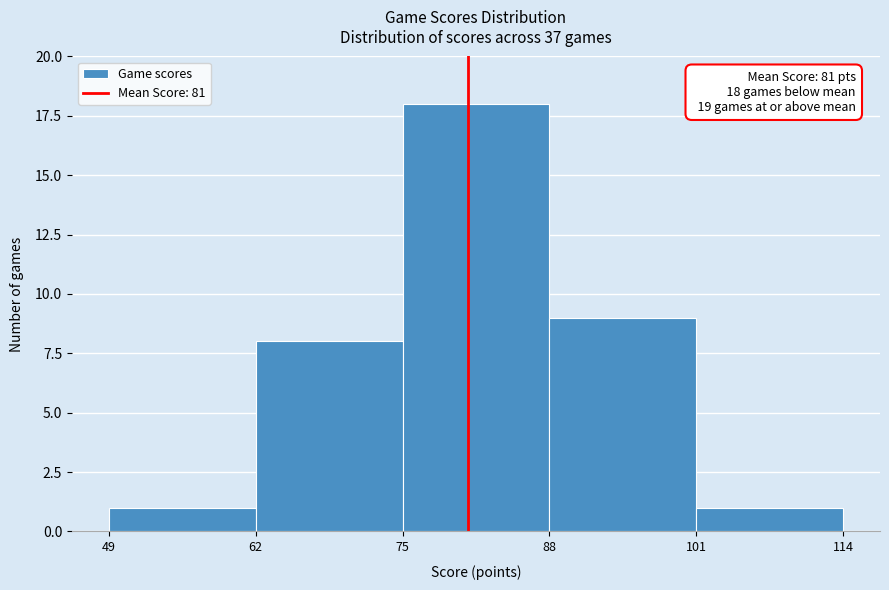

Over which range of the x-axis is the bar tallest?

75 to 88